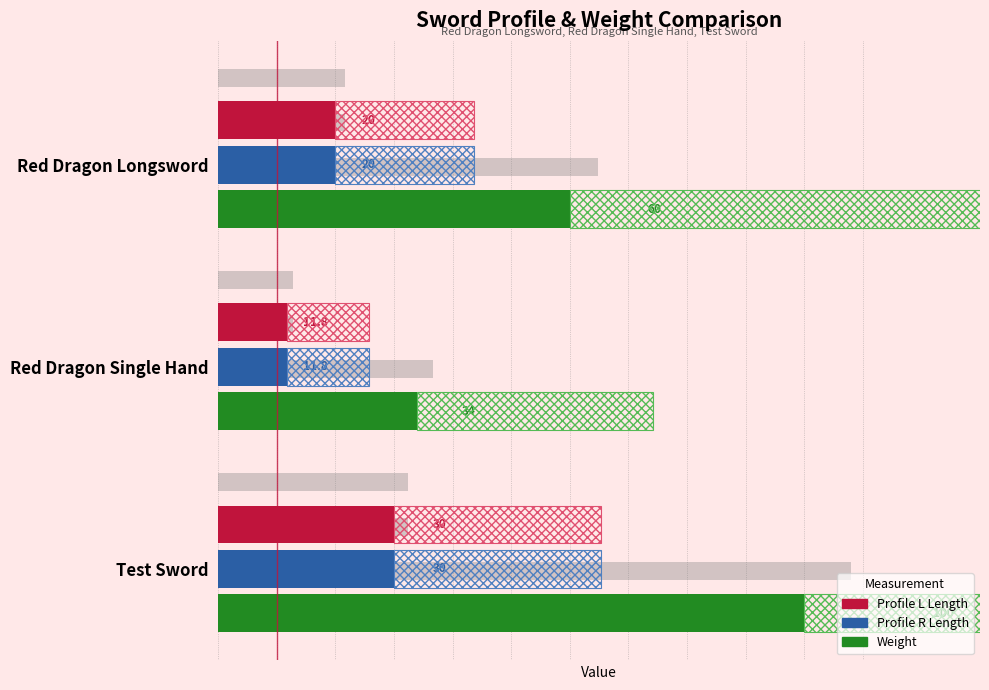

How many groups of bars are there?

3